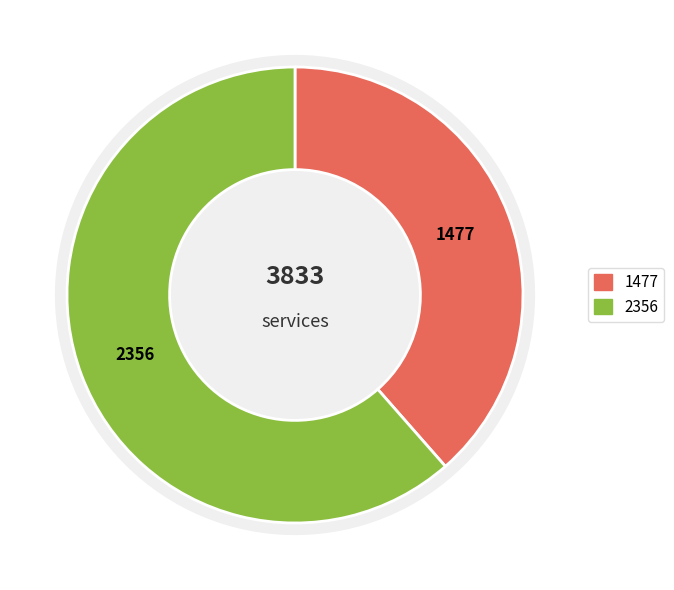

Does 1 account for over 50% of the chart?

Yes